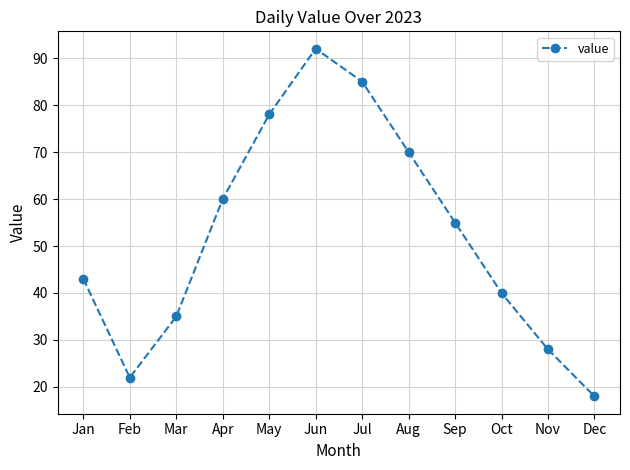

List the labels in order of value, largest first.

Jun, Jul, May, Aug, Apr, Sep, Jan, Oct, Mar, Nov, Feb, Dec